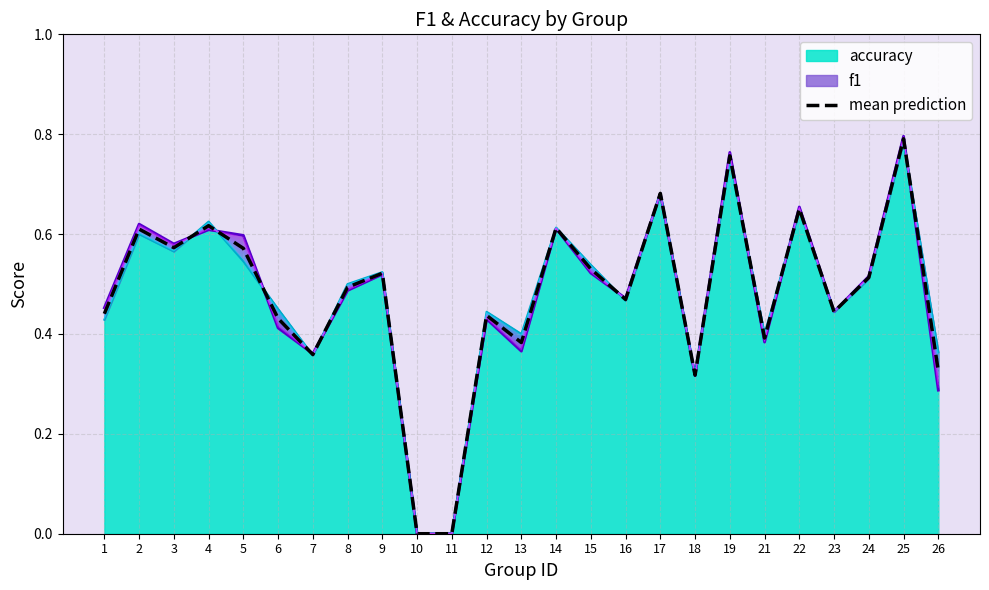

Rank the categories by value from lowest to highest.

10, 11, 18, 26, 7, 13, 21, 6, 12, 1, 23, 16, 8, 24, 9, 15, 5, 3, 2, 14, 4, 22, 17, 19, 25